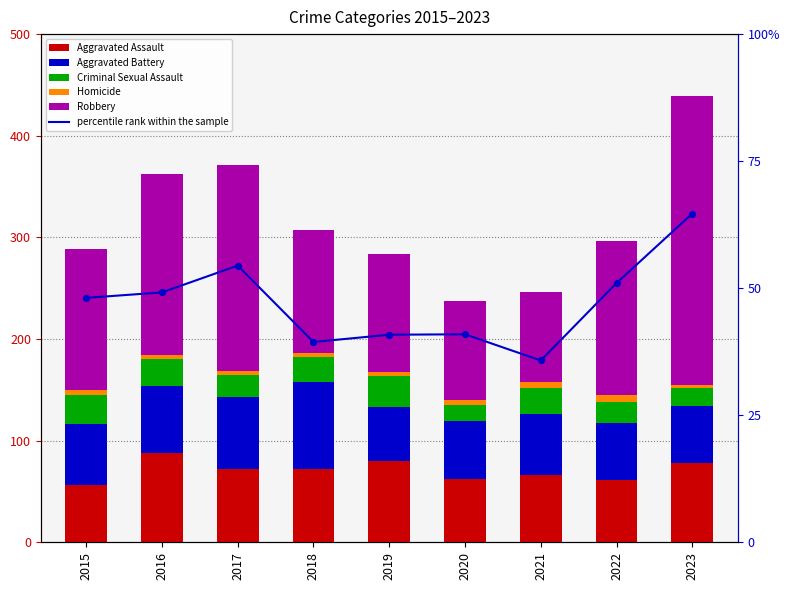

Which series has the largest Y range (max minus min)?

Robbery